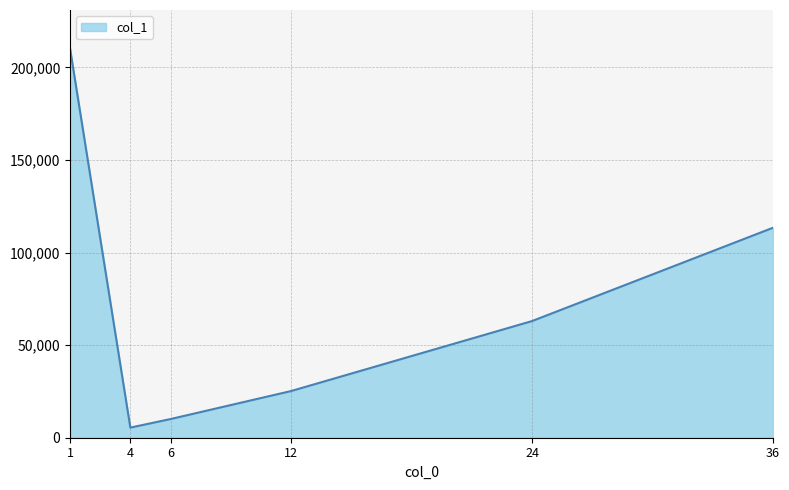

True or false: the data shows 10080 at 6.

True